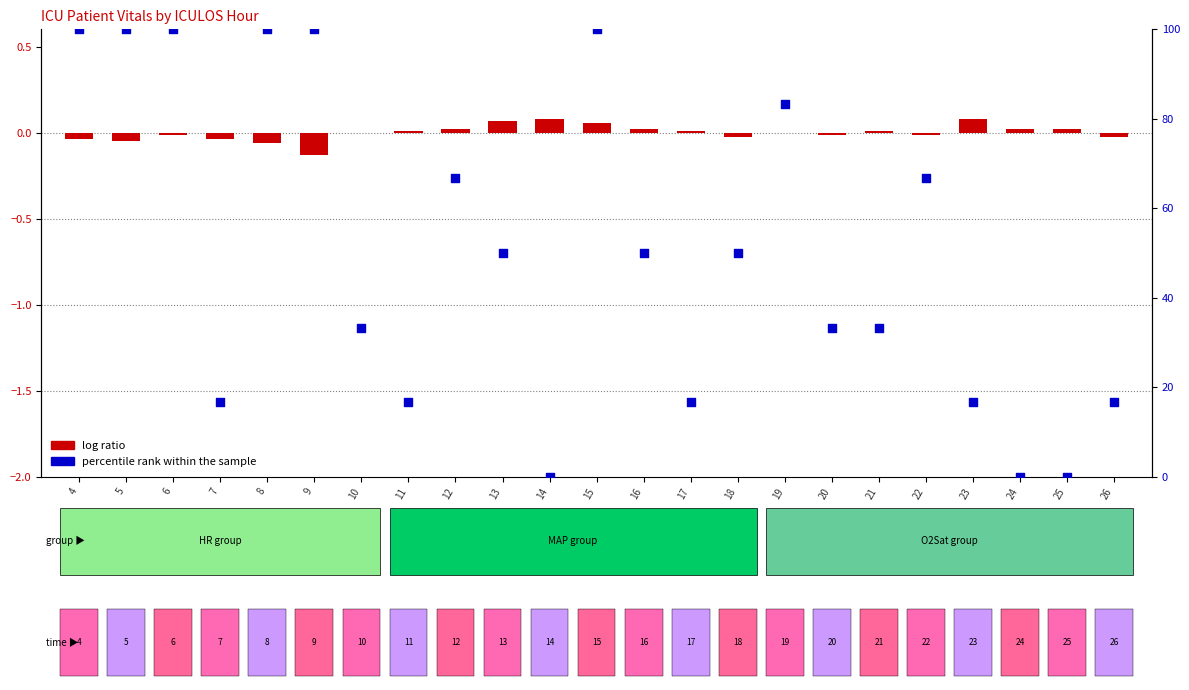

What are all the series names shown in the legend?

log ratio, percentile rank within the sample